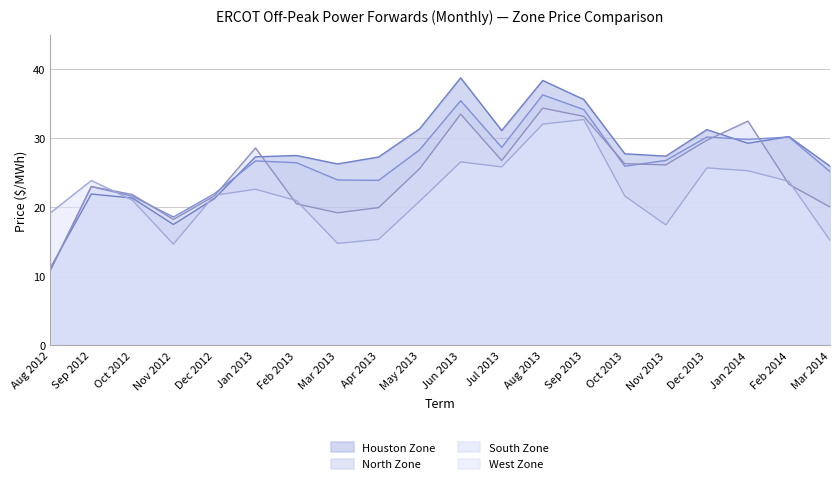

At how many categories does at least one series exceed 34?

3